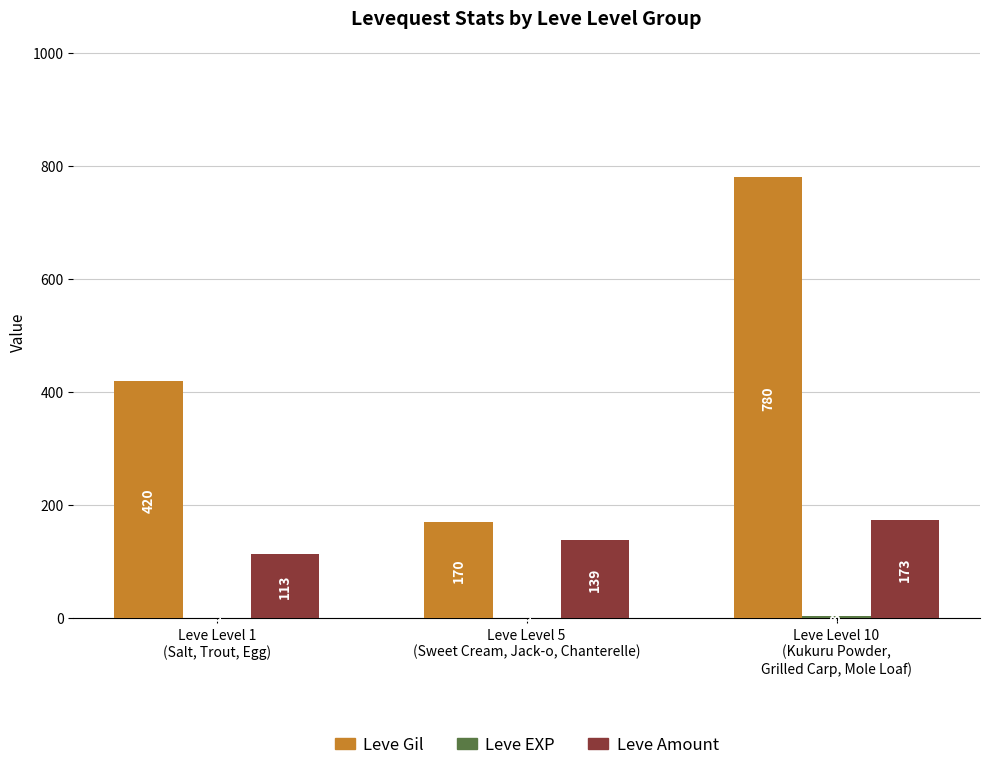

What is the sum of all Leve Gil values?

1370